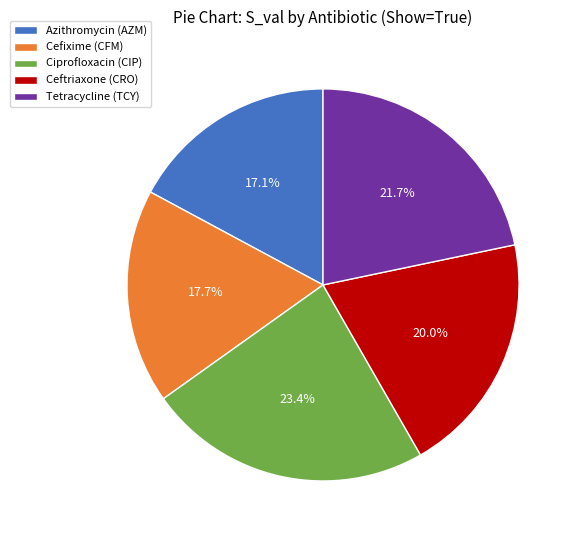

To the nearest percent, what portion does Ciprofloxacin (CIP) represent?

23%